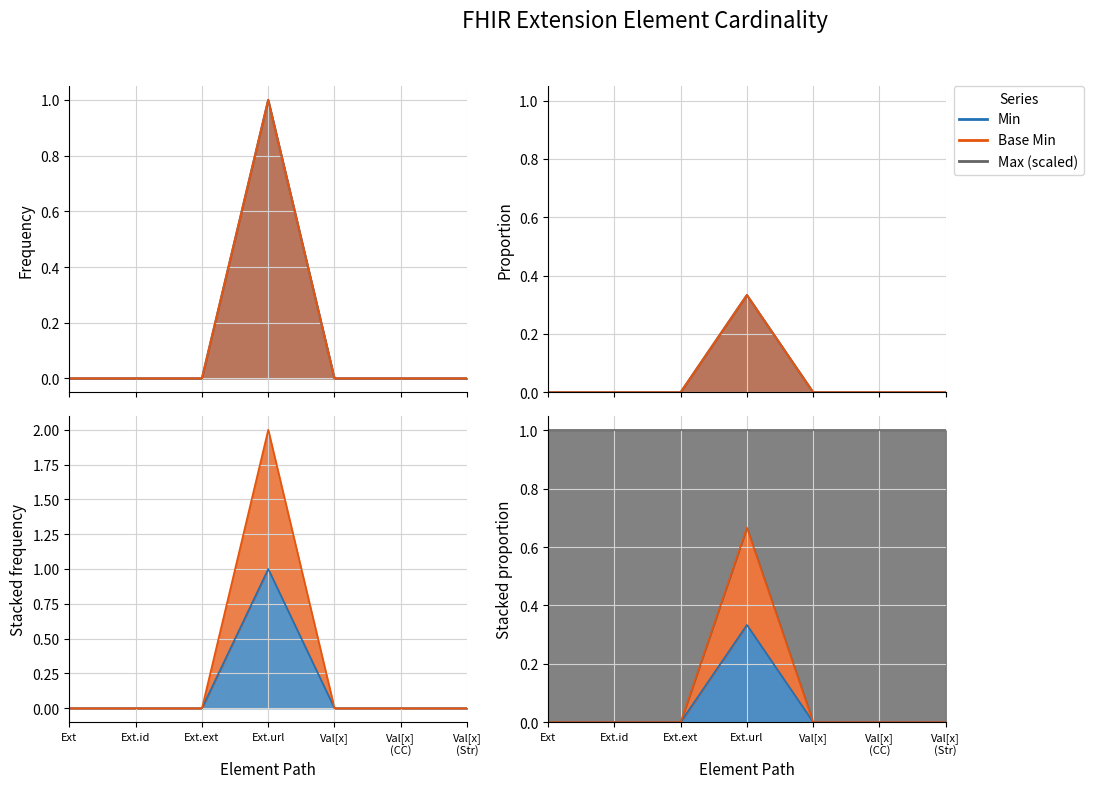

What is the sum of all Min values?

1